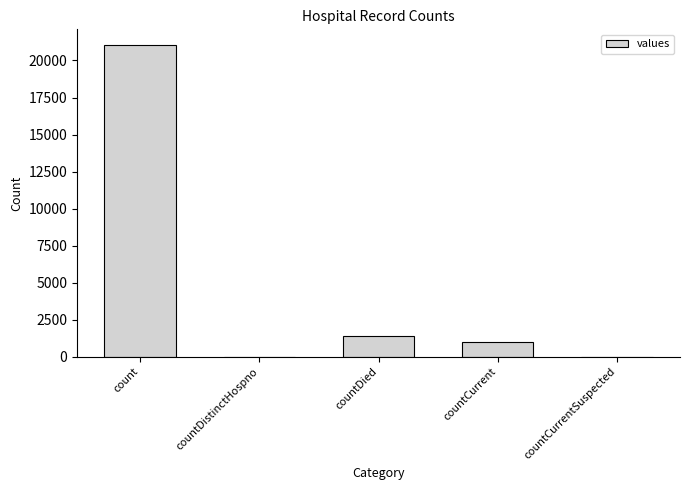

What is the average value?

4692